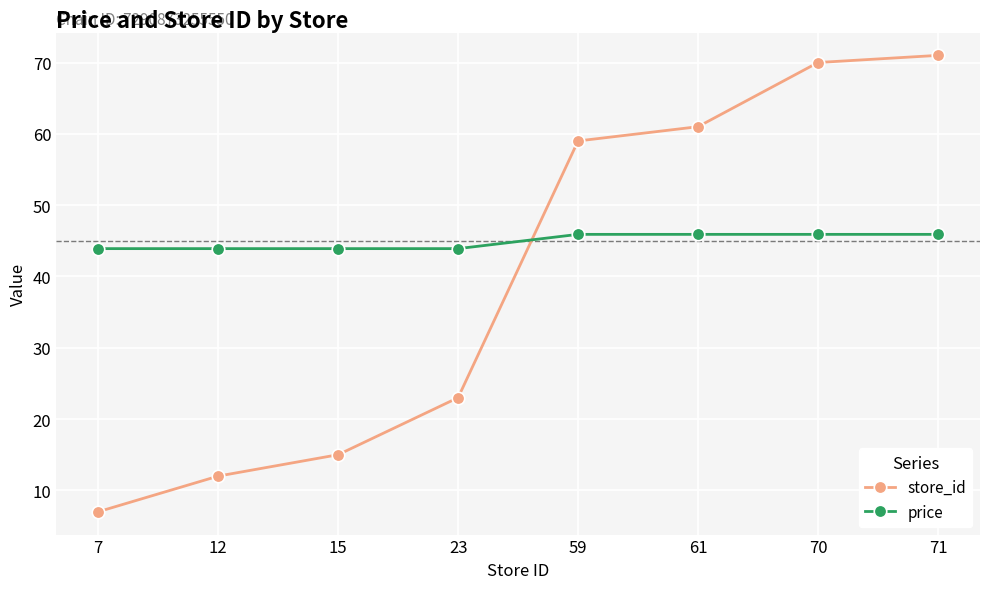

What are all the series names shown in the legend?

store_id, price